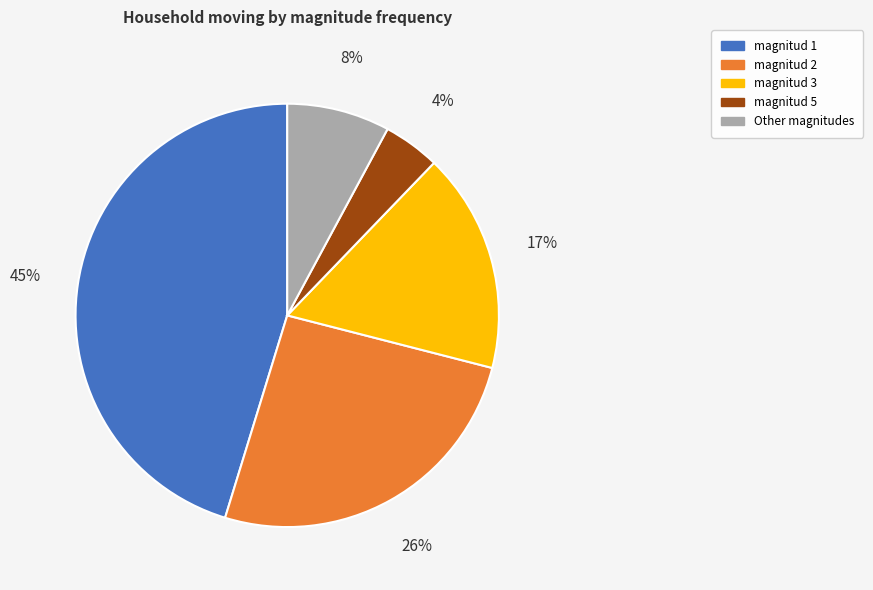

What is the smallest slice in the pie chart?

magnitud 5